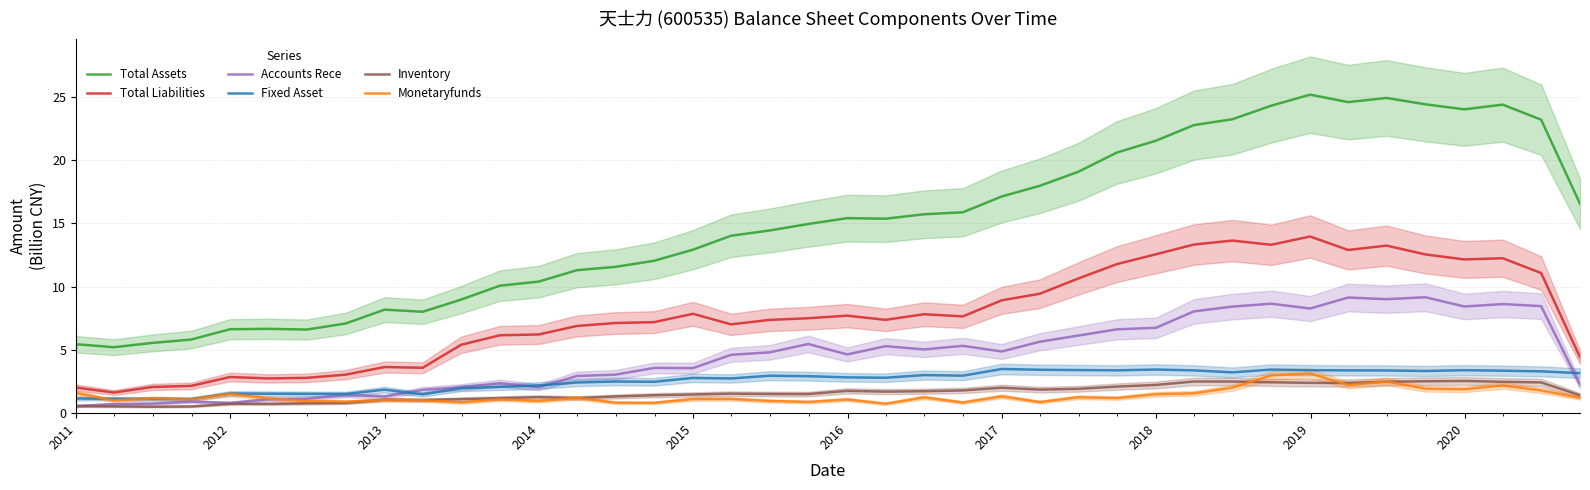

True or false: Total Liabilities and Accounts Rece intersect in this chart.

False